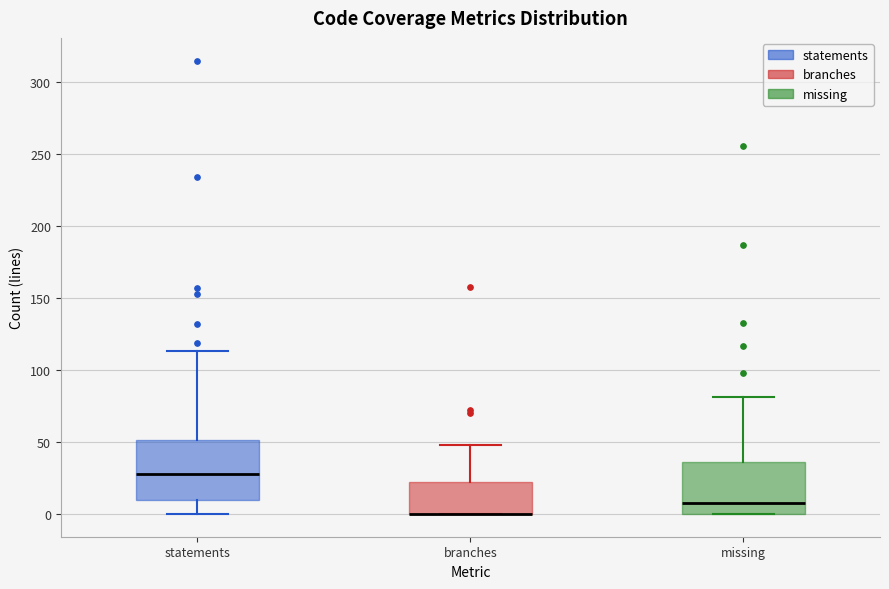

Where does the median line of the box for statements sit on the y-axis? The values are not printed on the chart, so give them approximately, as read against the axis.

30